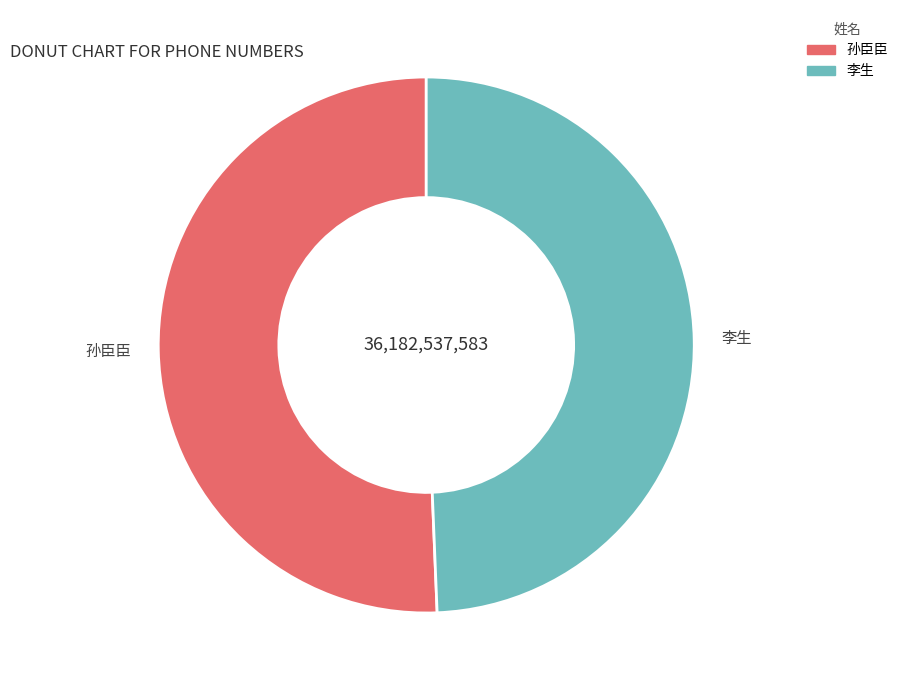

True or false: 李生 accounts for 64% of the total.

False